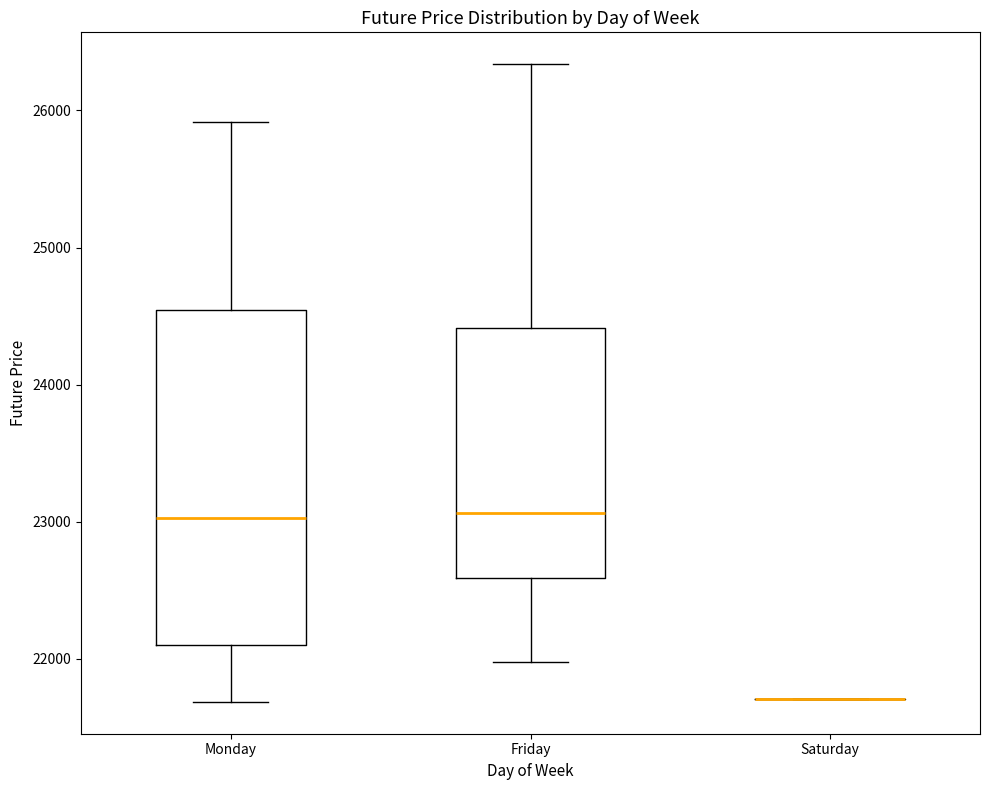

Where does the lower whisker of the box for Friday end on the y-axis? The values are not printed on the chart, so give them approximately, as read against the axis.

22000